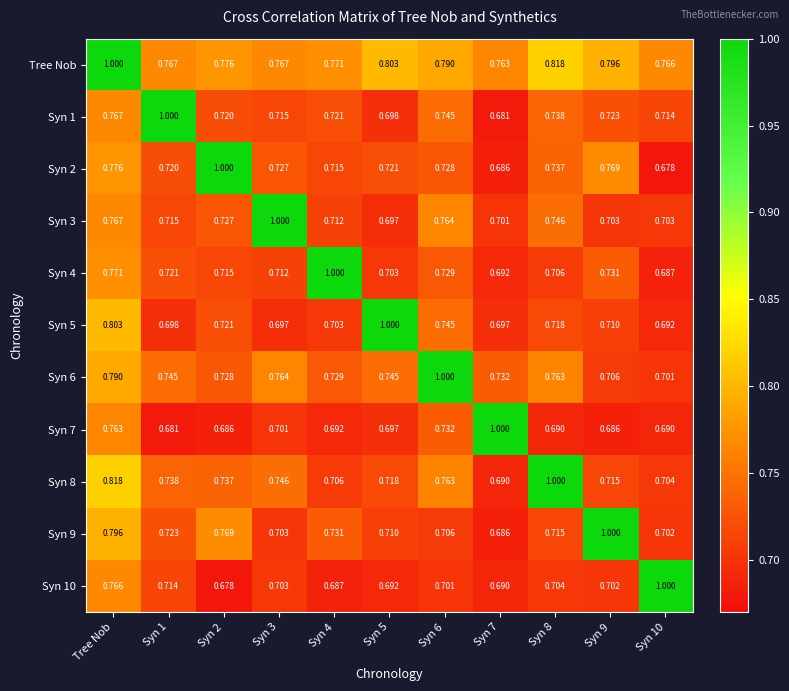

At which category is the sum across all series the highest?

Tree Nob